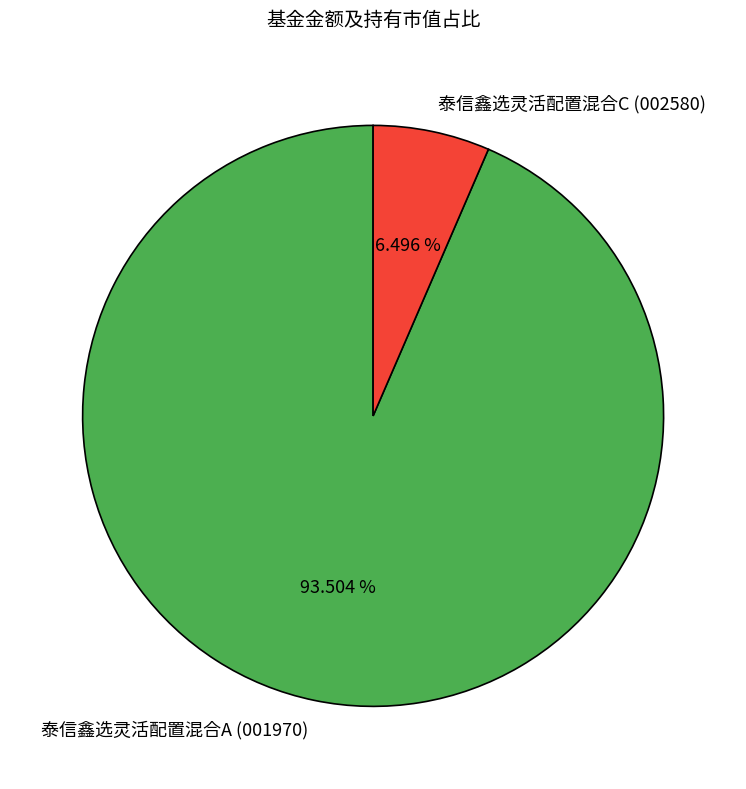

Rank the categories by value from highest to lowest.

泰信鑫选灵活配置混合A, 泰信鑫选灵活配置混合C